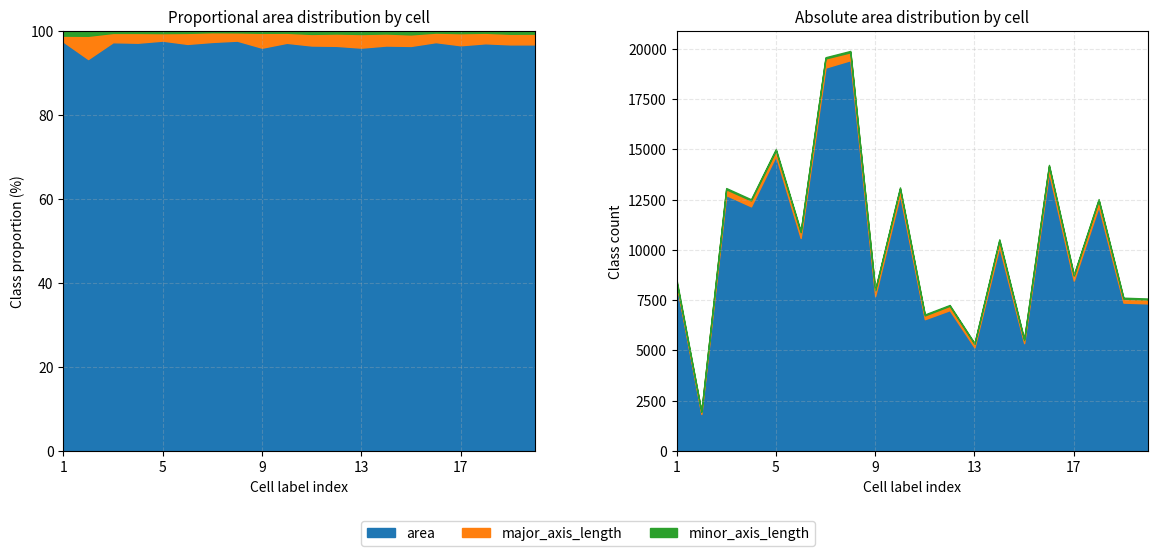

Reading left to right, transcribe all the data shown in this chart.

area: 8308.0	1837.0	12726.0	12168.0	14679.0	10593.0	19072.0	19438.0	7707.0	12739.0	6554.0	7003.0	5150.0	10161.0	5361.0	13851.0	8469.0	12160.0	7379.0	7339.0
major_axis_length: 120.8	108.9	290.2	292.9	270.0	286.9	451.6	390.4	284.6	314.5	187.7	213.5	174.4	302.4	153.1	322.7	253.3	314.9	193.4	194.0
minor_axis_length: 95.4	22.7	61.0	58.3	76.8	50.4	60.6	69.2	36.2	56.1	47.9	44.1	38.9	63.7	45.3	56.2	45.6	53.5	50.5	48.8